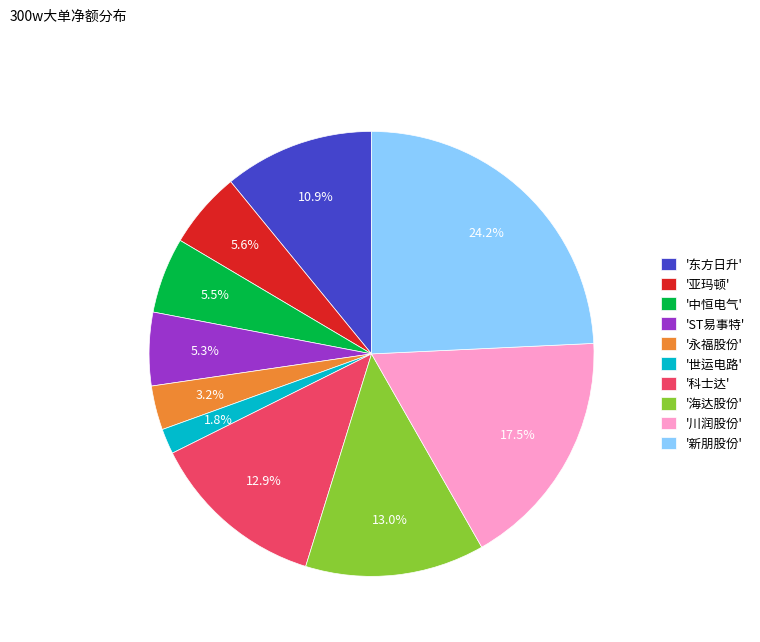

To the nearest percent, what is the difference between the largest and smallest slice percentages?

22%